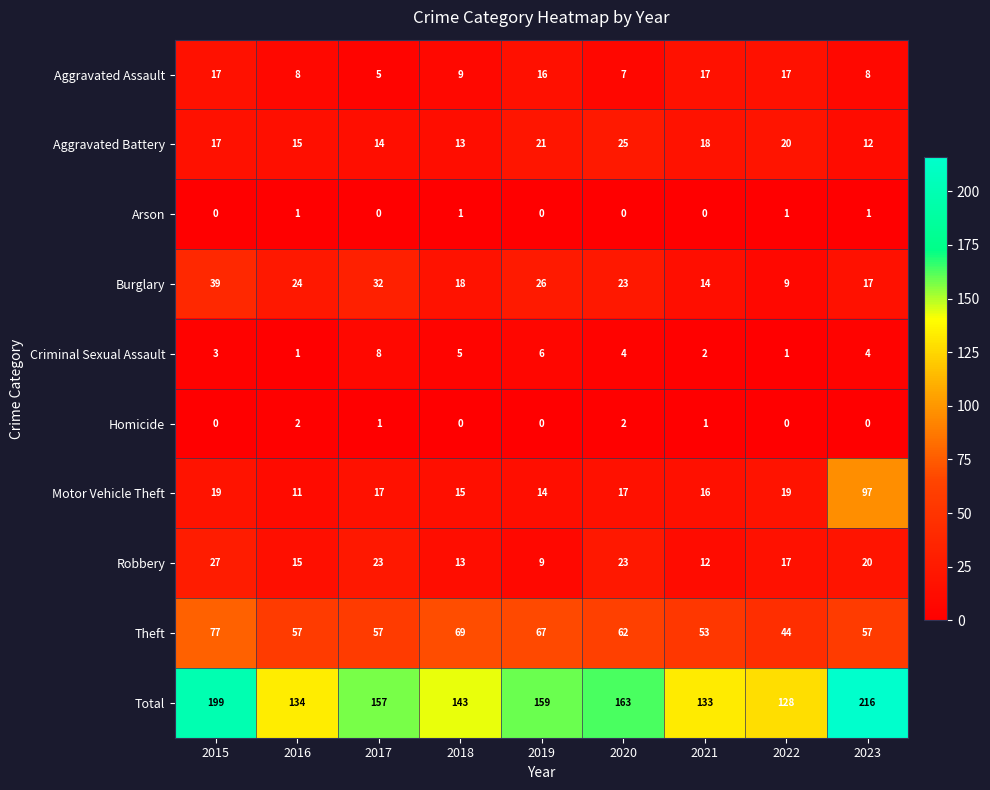

Which label corresponds to the largest value in the chart?

2023